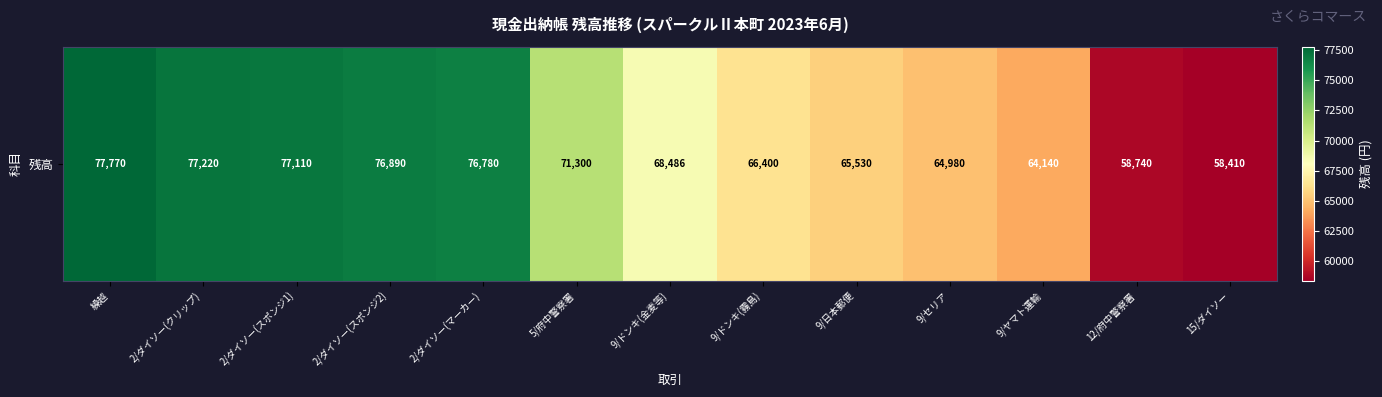

Approximately how many times larger is the value at 2/ダイソー(マーカー) compared to 繰越?

1.0